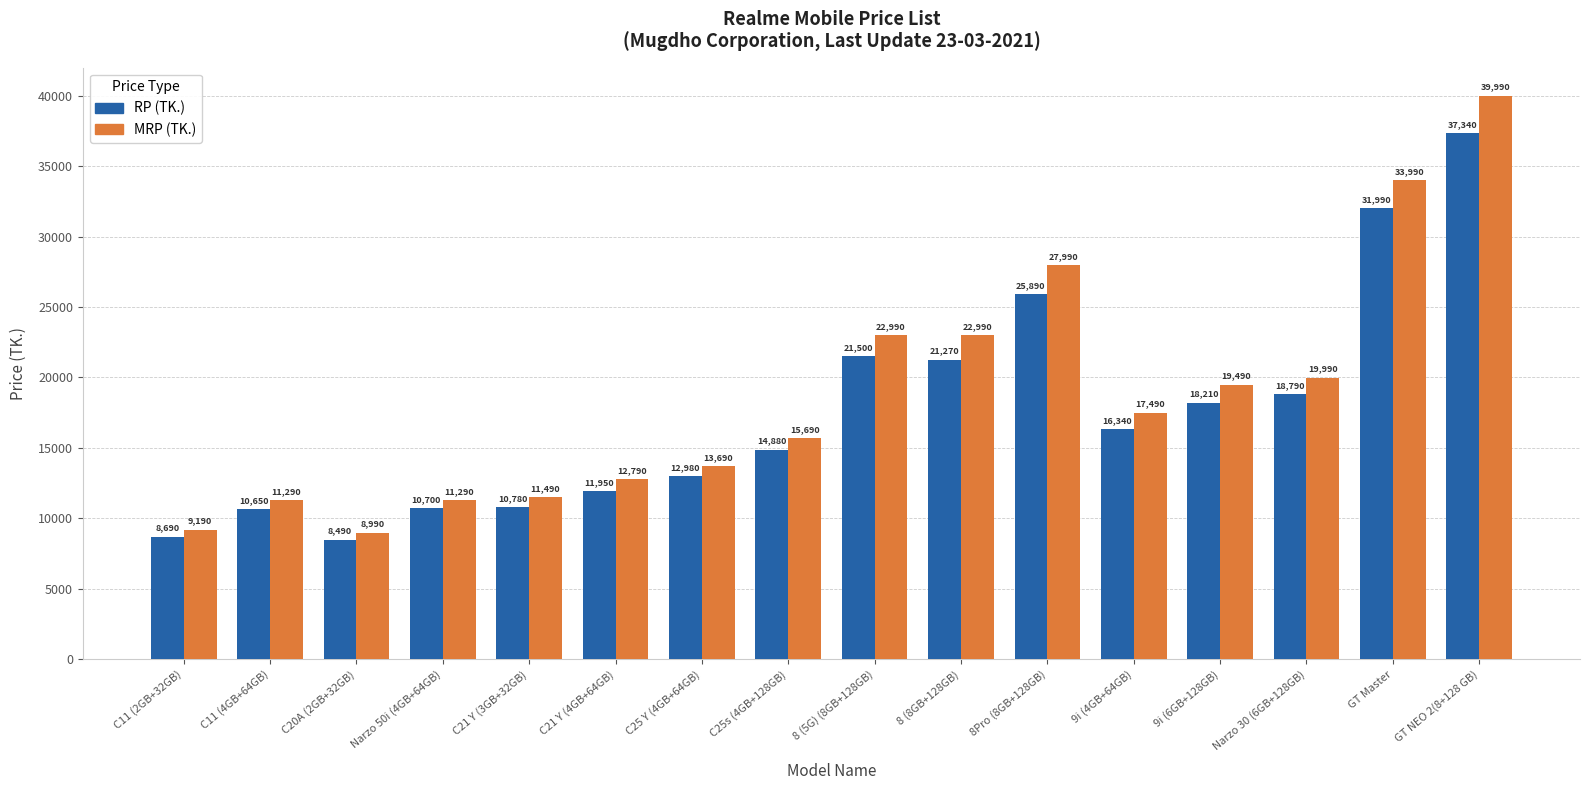

Rank the categories by RP (TK.) value from lowest to highest.

C20A (2GB+32GB), C11 (2GB+32GB), C11 (4GB+64GB), Narzo 50i (4GB+64GB), C21 Y (3GB+32GB), C21 Y (4GB+64GB), C25 Y (4GB+64GB), C25s (4GB+128GB), 9i (4GB+64GB), 9i (6GB+128GB), Narzo 30 (6GB+128GB), 8 (8GB+128GB), 8 (5G) (8GB+128GB), 8Pro (8GB+128GB), GT Master, GT NEO 2(8+128 GB)